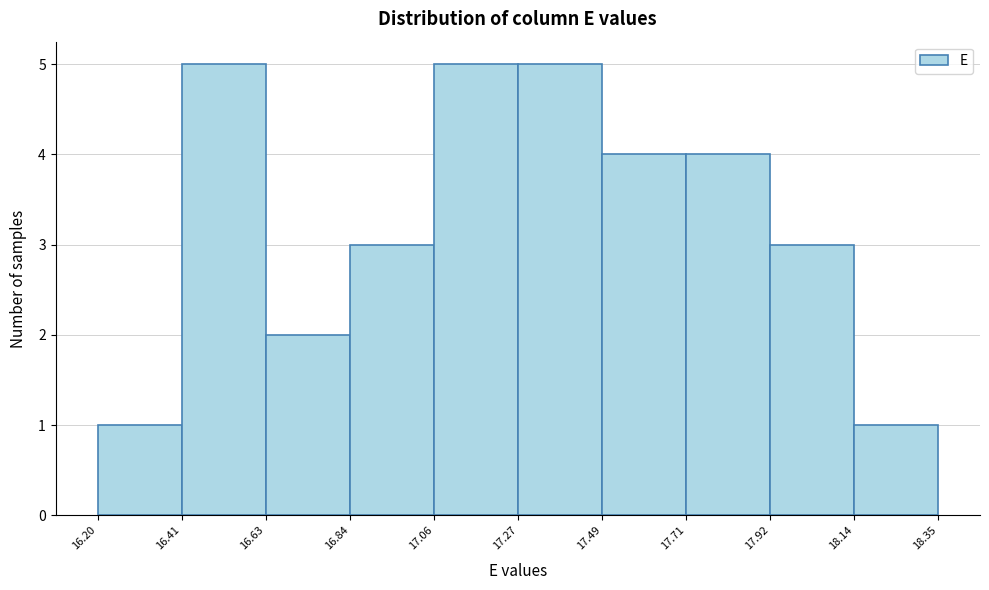

Reading left to right, transcribe this chart: for each bar, give the range it covers on the x-axis and its height. The values are not printed on the chart, so give them approximately, as read against the axis.

16.20 to 16.41: 1
16.41 to 16.63: 5
16.63 to 16.84: 2
16.84 to 17.06: 3
17.06 to 17.27: 5
17.27 to 17.49: 5
17.49 to 17.71: 4
17.71 to 17.92: 4
17.92 to 18.14: 3
18.14 to 18.35: 1